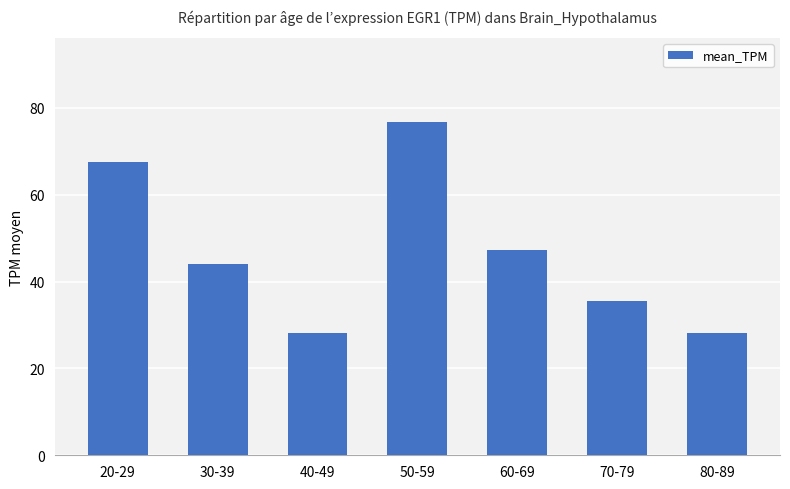

The value at 50-59 is 76.9. True or false?

True